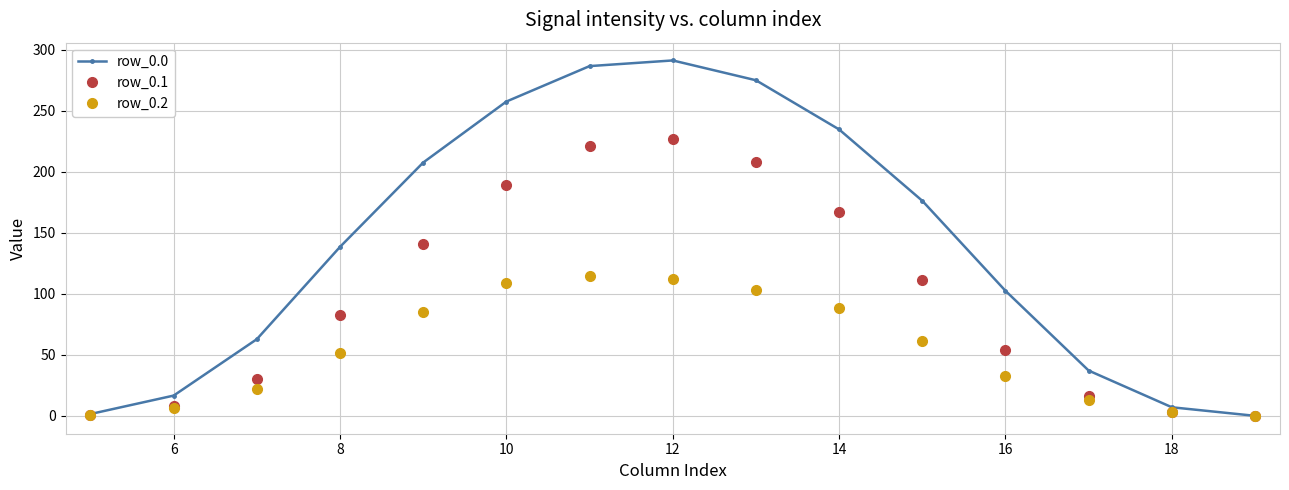

At how many categories does at least one series exceed 250?

4